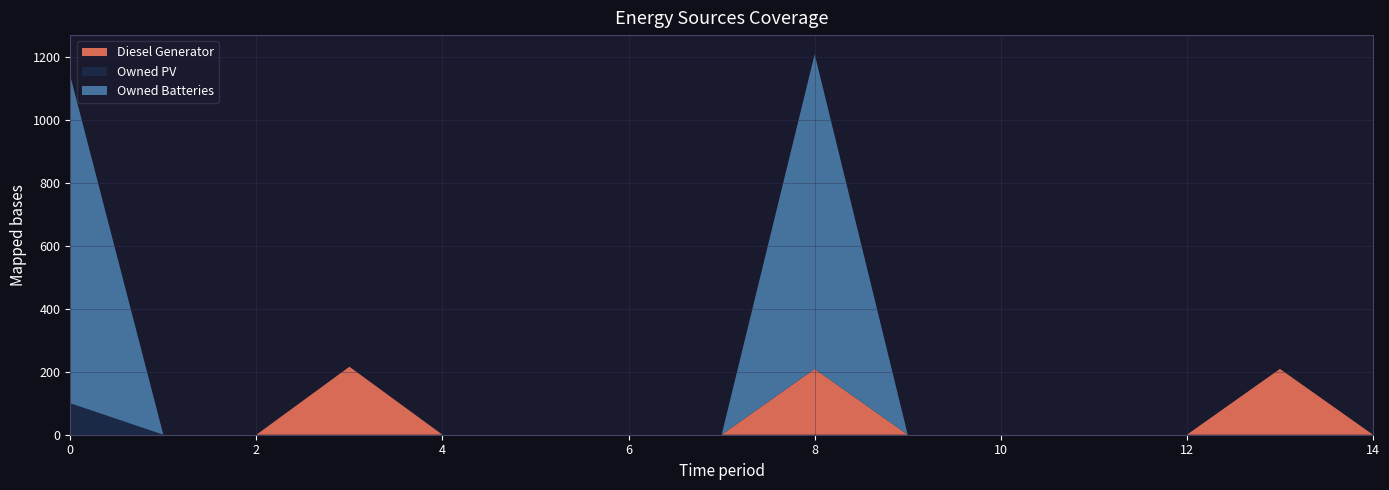

Reading left to right, what are all the values shown in this chart?

Diesel Generator: 0	0	0	216	0	0	0	0	209	0	0	0	0	209	0
Owned PV: 100	0	0	0	0	0	0	0	0	0	0	0	0	0	0
Owned Batteries: 1040	0	0	0	0	0	0	0	1000	0	0	0	0	0	0